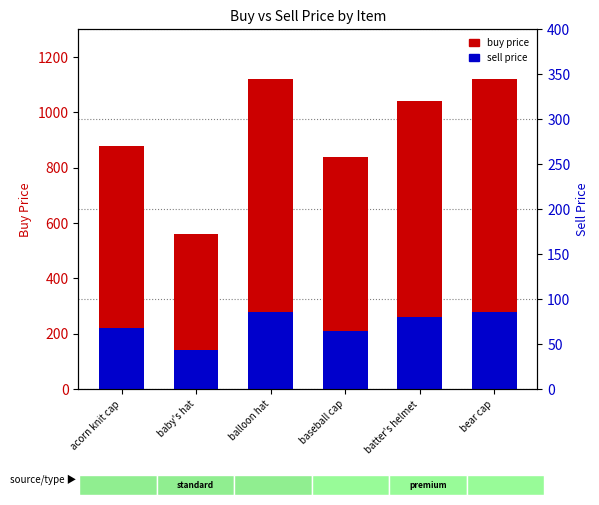

At how many categories does at least one series exceed 1047?

2